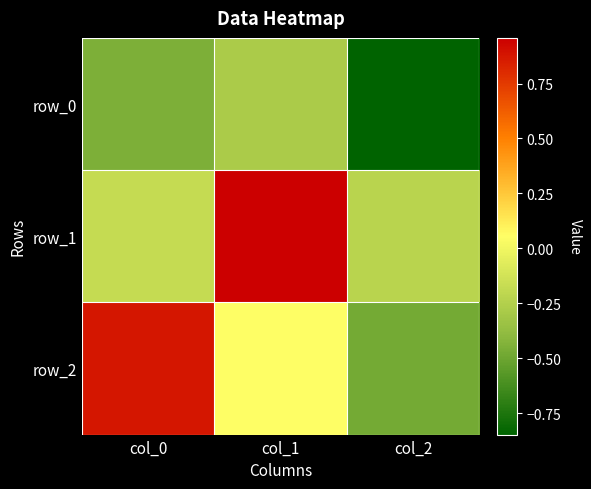

Rank the series by their maximum value, from highest to lowest.

row_1, row_2, row_0